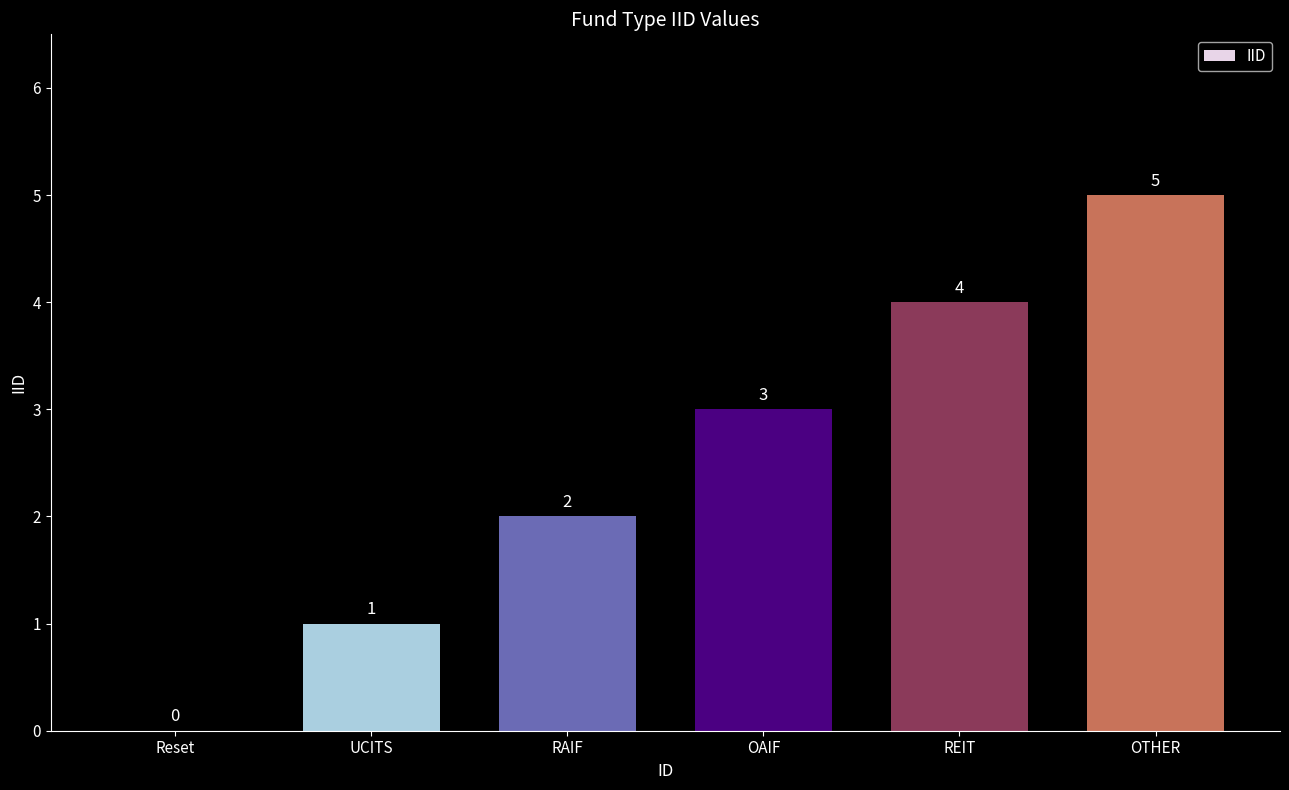

Reading left to right, what are all the values shown in this chart?

Reset=0	UCITS=1	RAIF=2	OAIF=3	REIT=4	OTHER=5